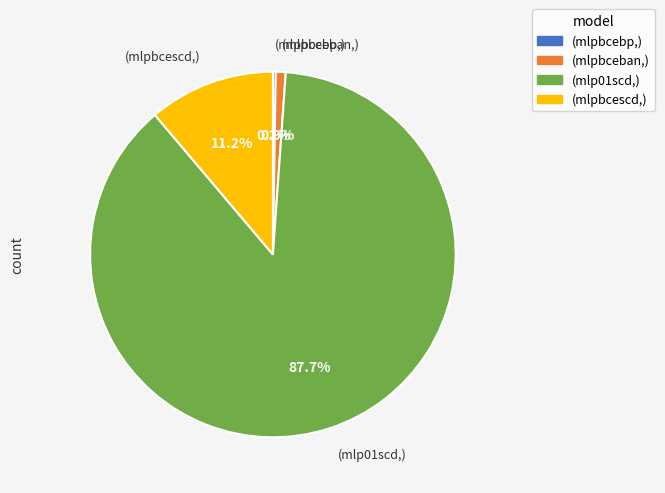

Is there a majority slice in this chart?

Yes